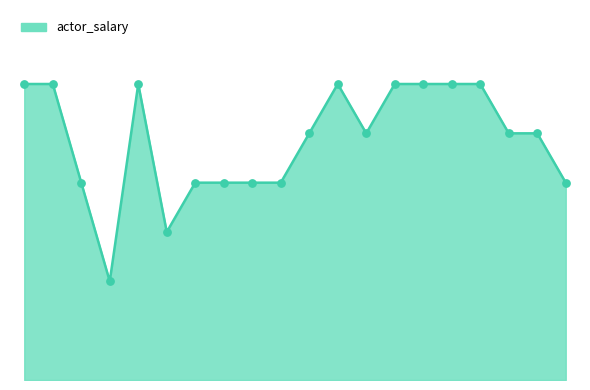

Is this an area chart (filled region under the line)?

Yes